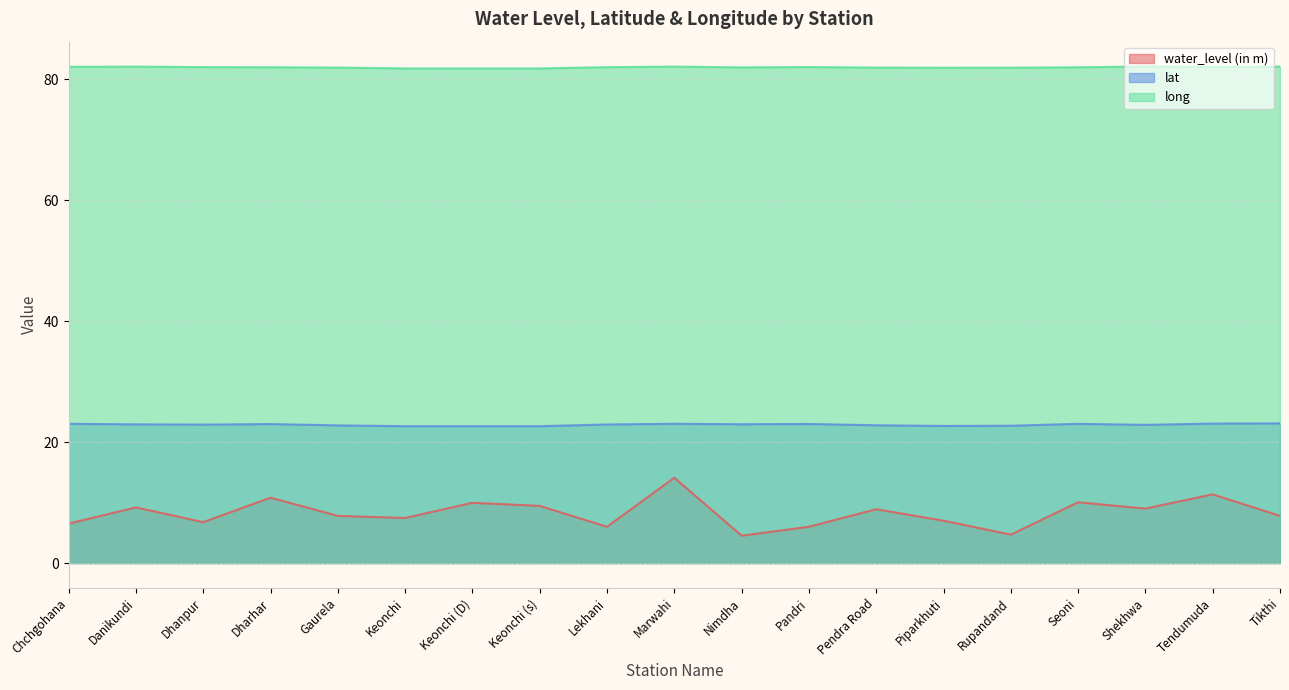

List the series in order of their overall mean, lowest first.

water_level (in m), lat, long